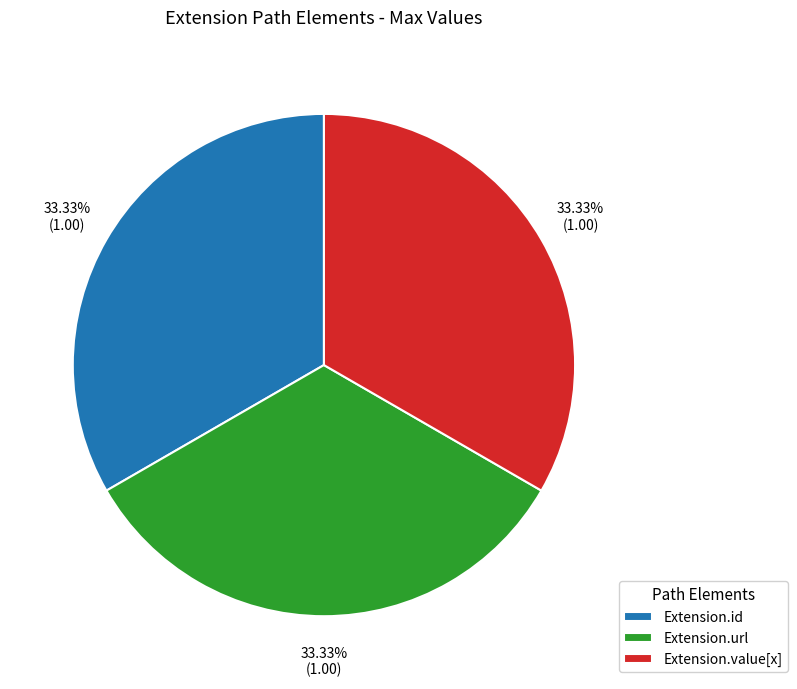

What percentage is the Extension.url slice, to the nearest percent?

33%